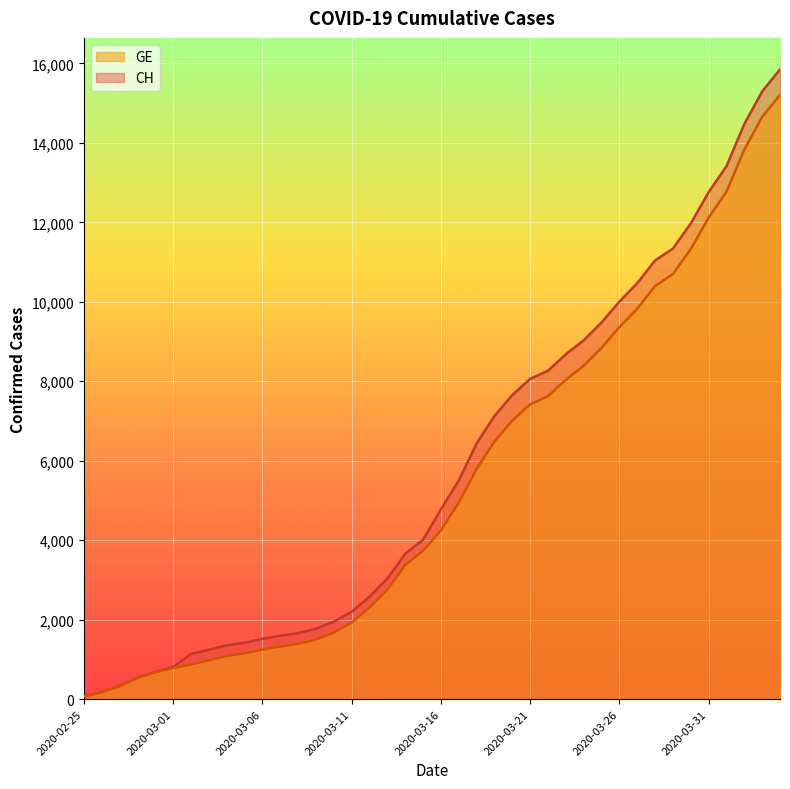

What is the approximate value of CH at 2020-03-14?

3658